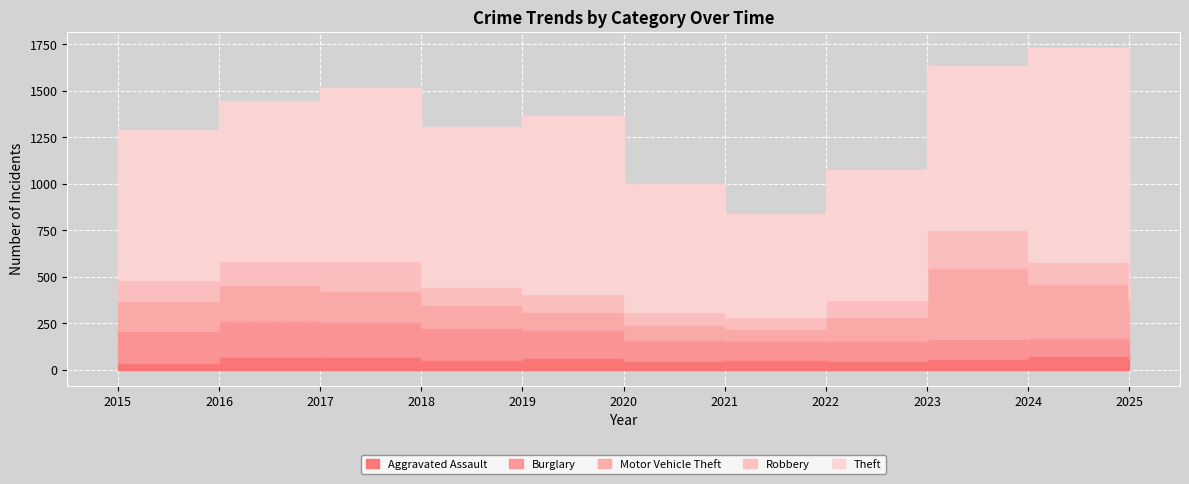

True or false: Robbery and Theft cross at least once.

False